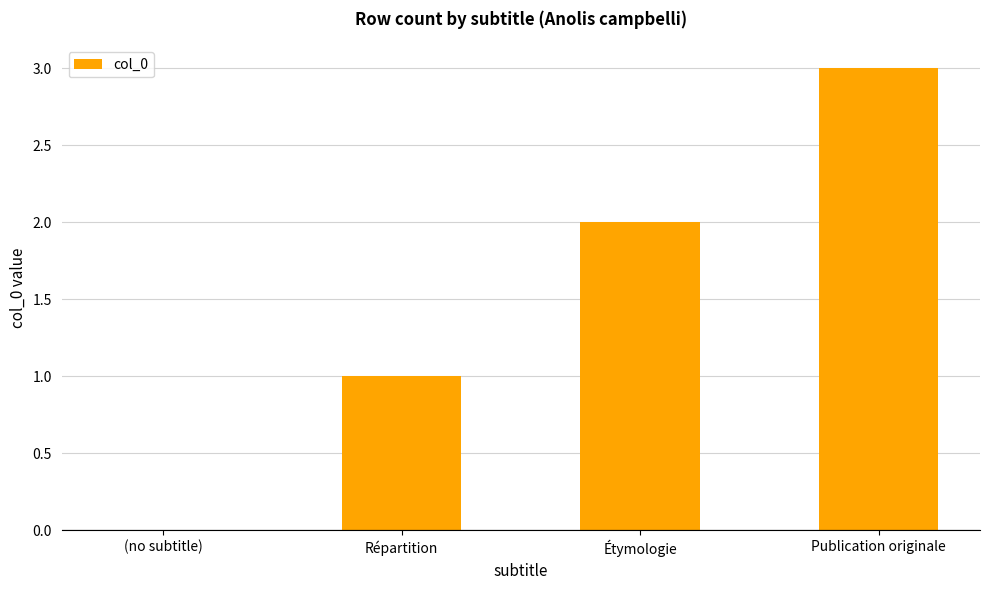

Which has a higher value, Répartition or Publication originale?

Publication originale